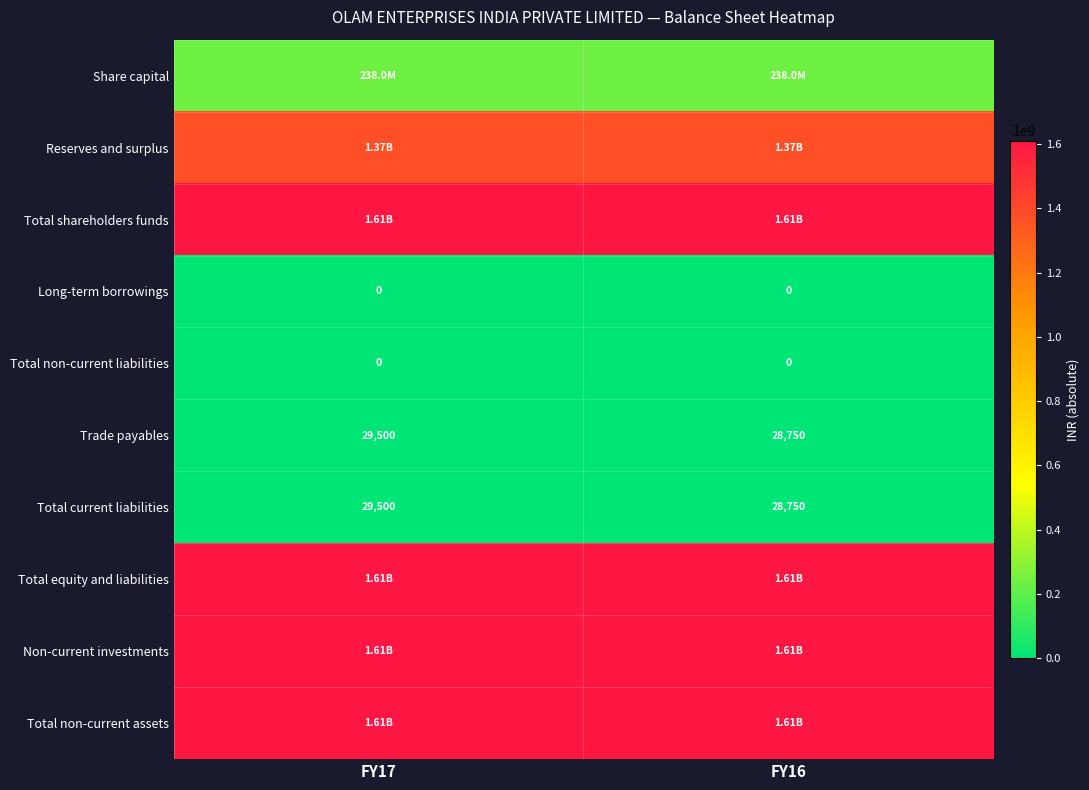

How many distinct data groups are displayed?

10